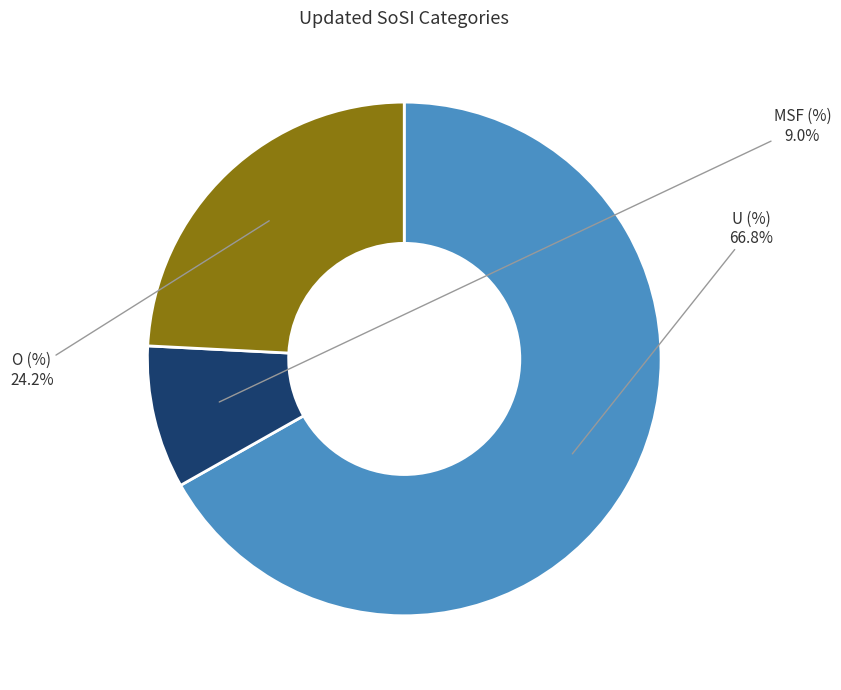

How many slices are in this pie chart?

3